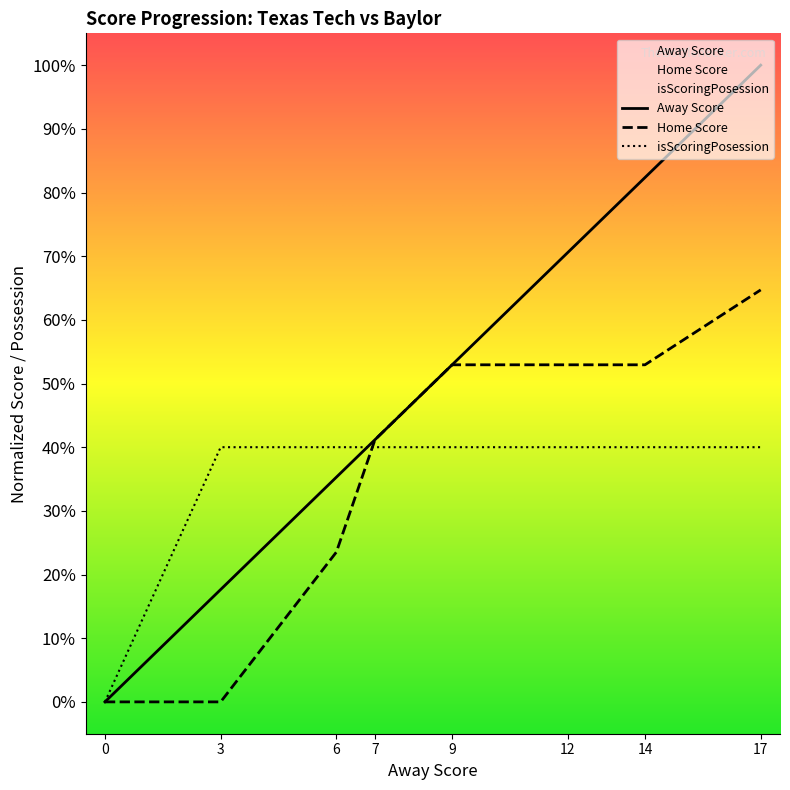

Which series changed the most between 7 and 12?

Away Score